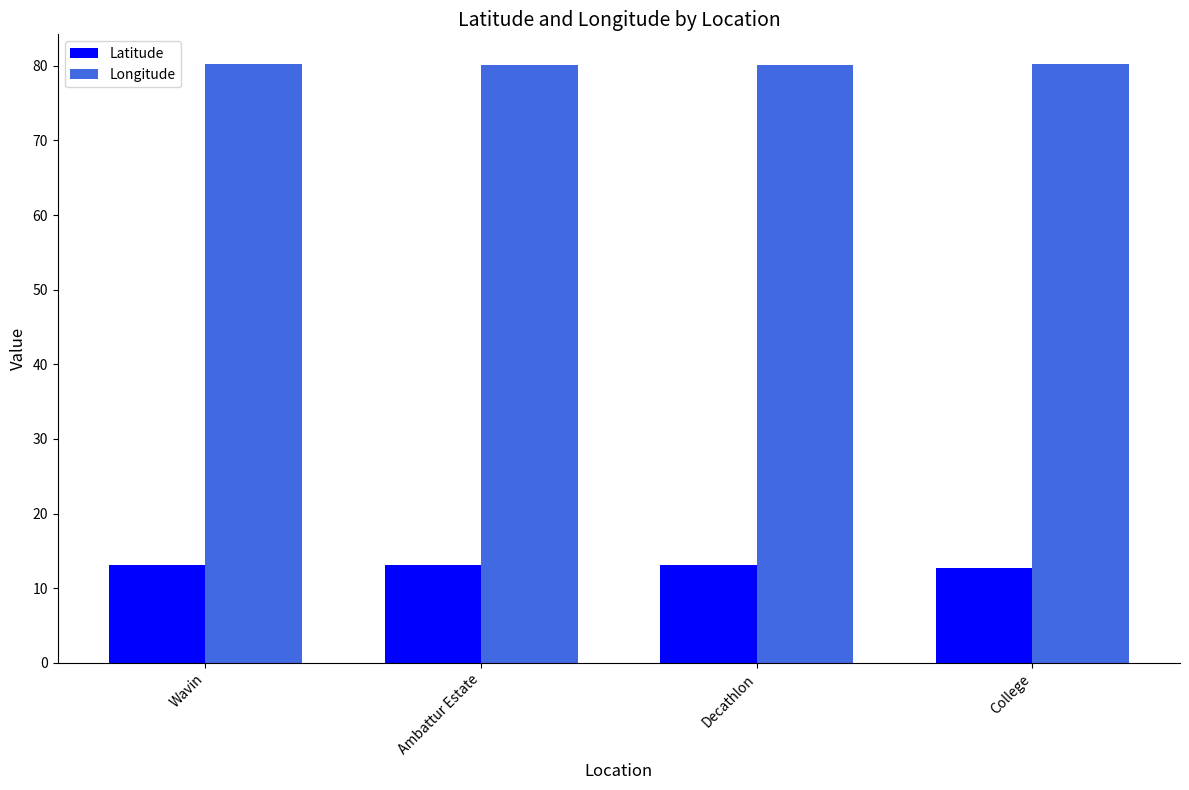

What is the average value of the Latitude series?

13.0